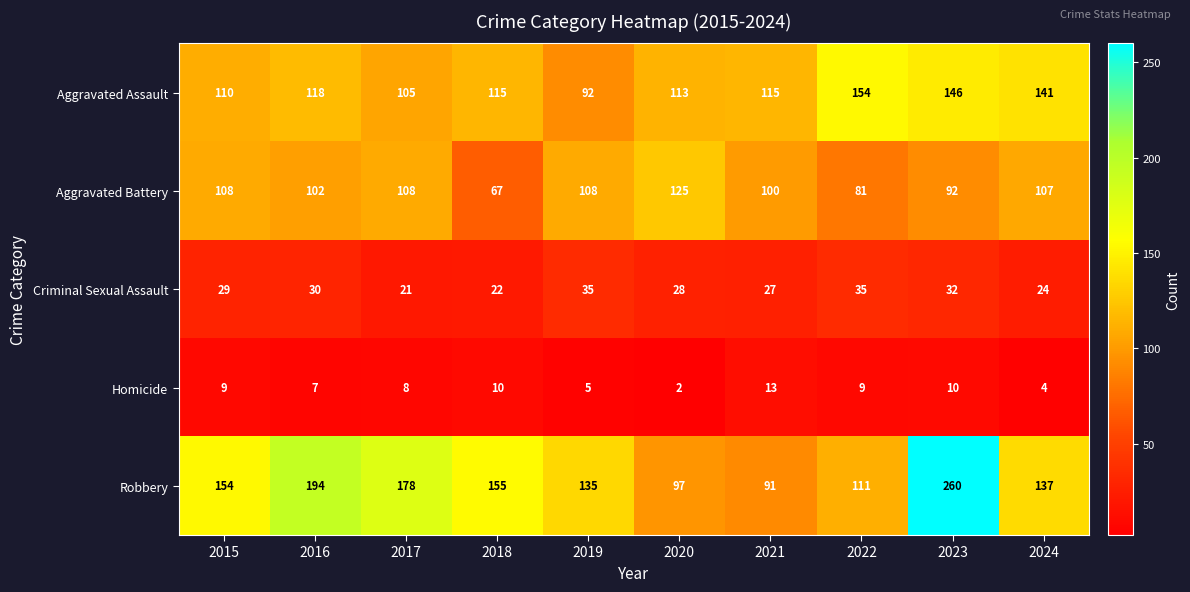

Which category has the lowest value in the Aggravated Battery series?

2018